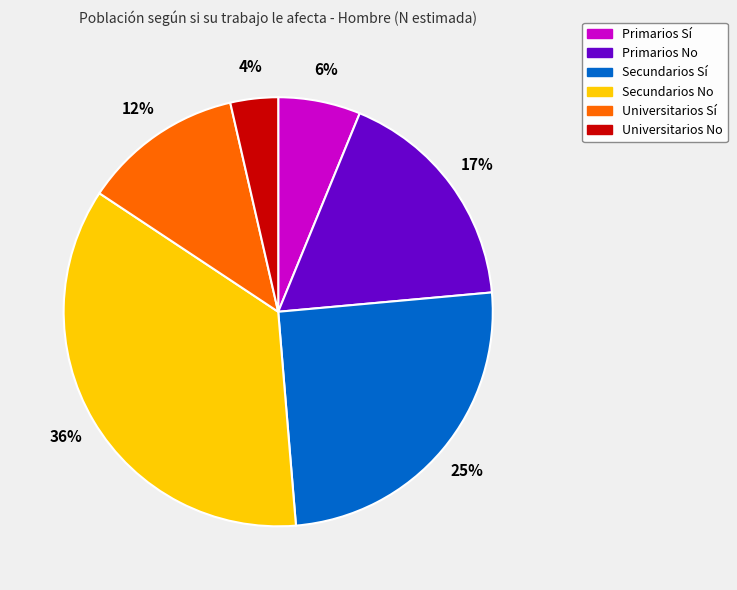

Which has a higher value, Secundarios Sí or Primarios No?

Secundarios Sí